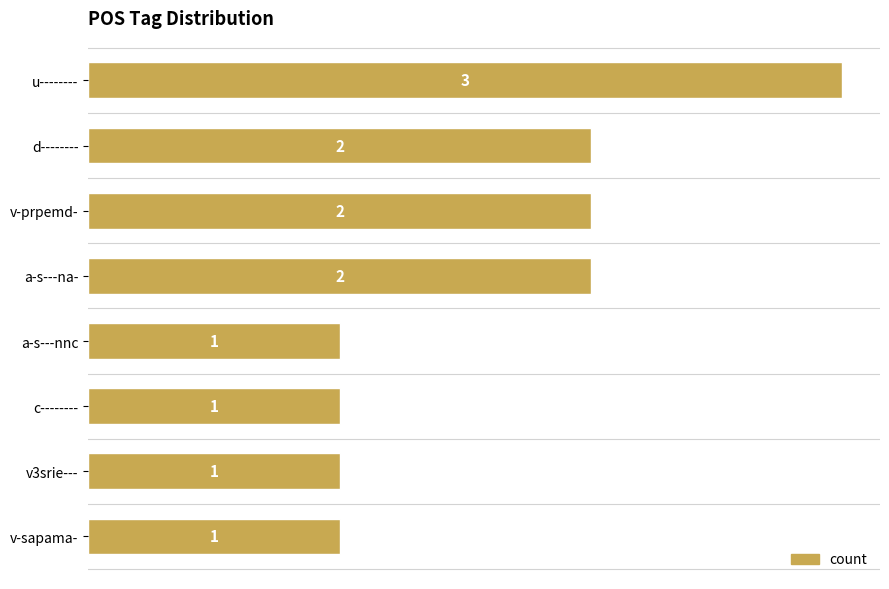

Read the value at u--------.

3